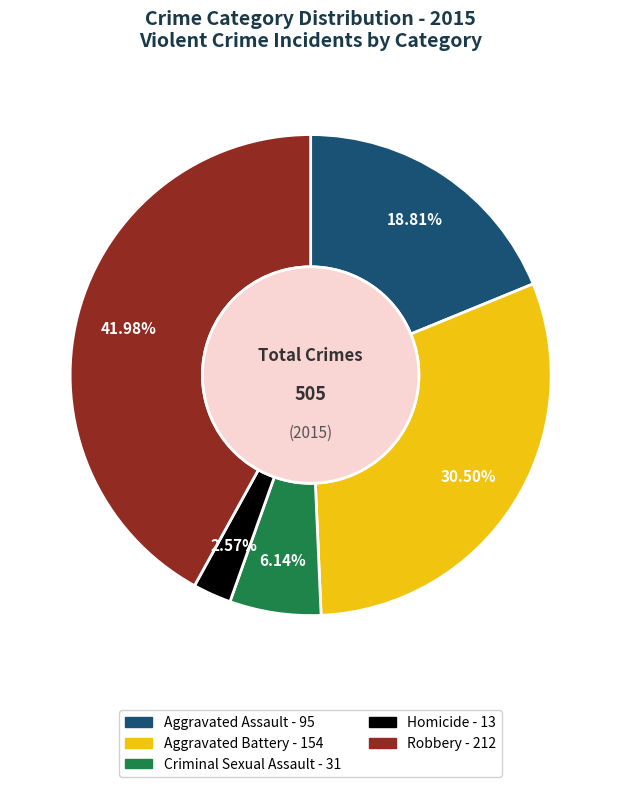

What percentage is the Homicide slice, to the nearest percent?

3%